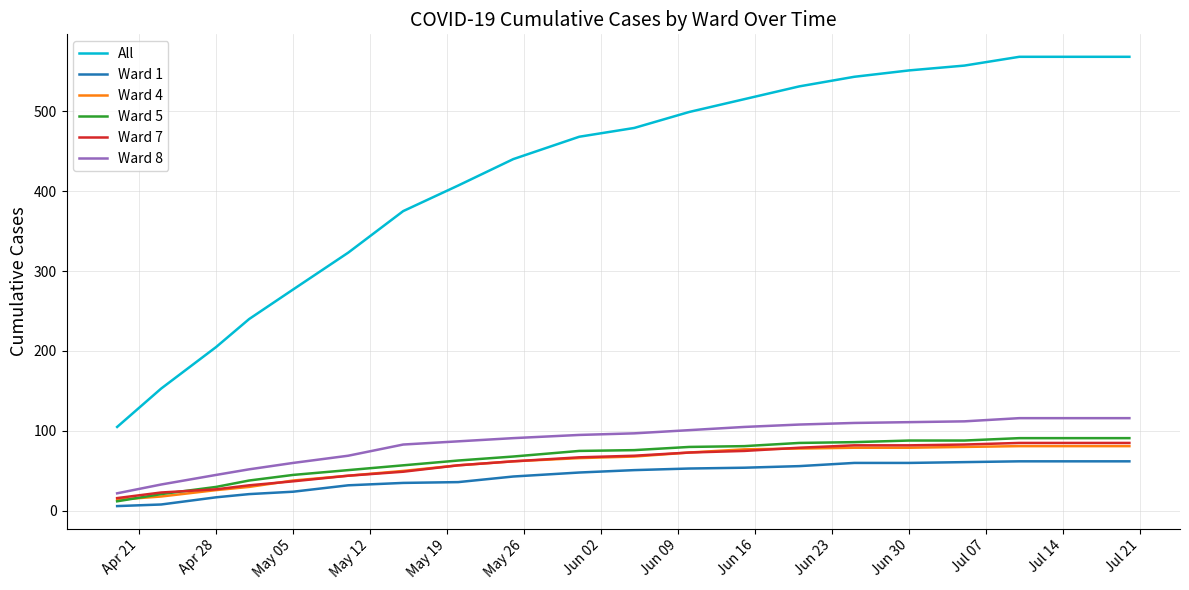

What is the maximum value shown in the chart?

568